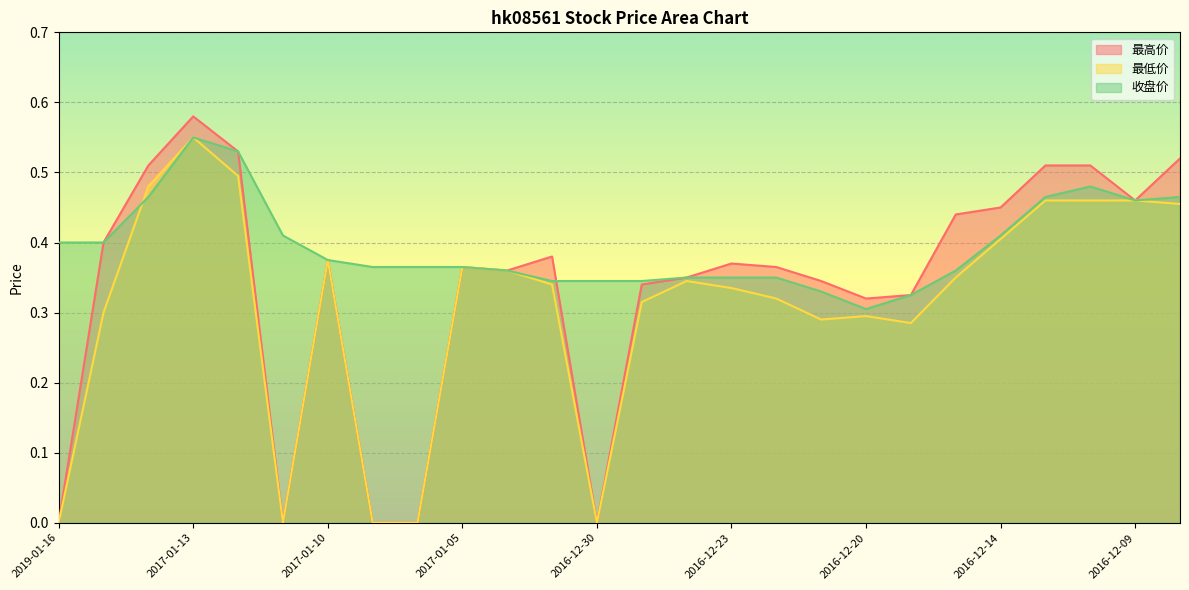

Where do 最高价 and 收盘价 first cross each other?

2017-01-03 and 2016-12-30